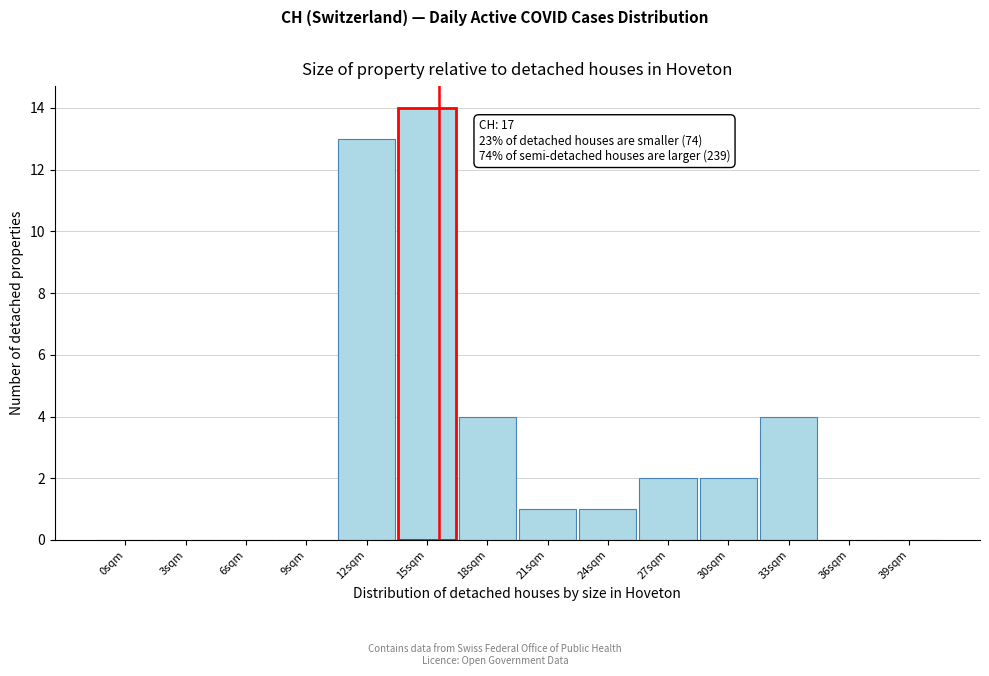

Reading right to left, extract all data points from this chart.

39sqm=0	36sqm=0	33sqm=4	30sqm=2	27sqm=2	24sqm=1	21sqm=1	18sqm=4	15sqm=14	12sqm=13	9sqm=0	6sqm=0	3sqm=0	0sqm=0